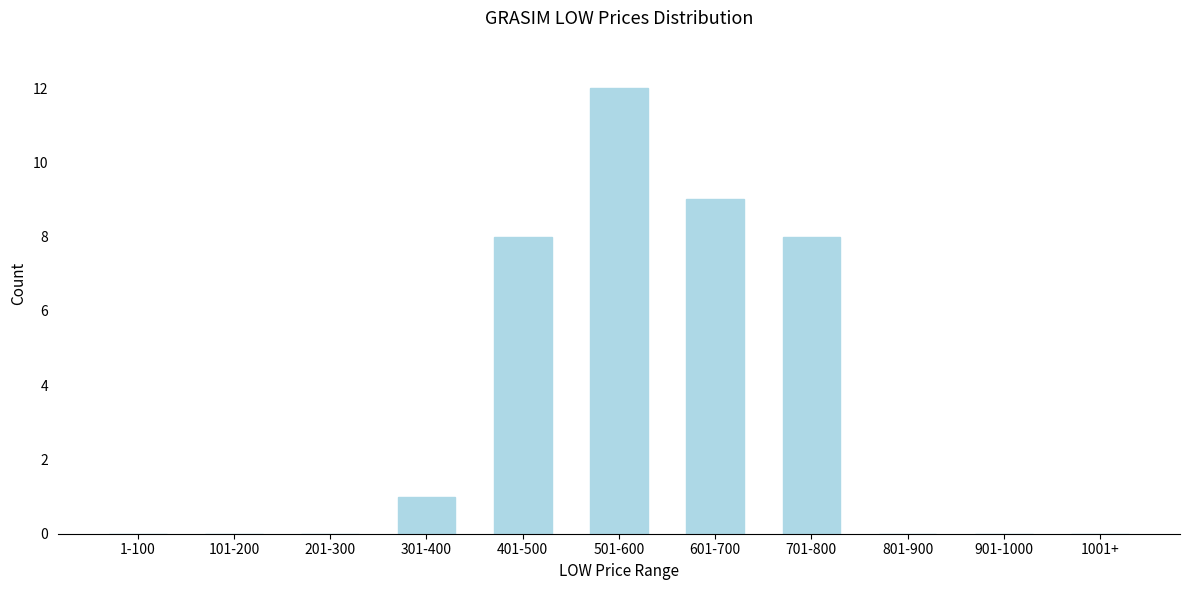

Reading left to right, list all the values displayed in this chart.

1-100=0	101-200=0	201-300=0	301-400=1	401-500=8	501-600=12	601-700=9	701-800=8	801-900=0	901-1000=0	1001+=0